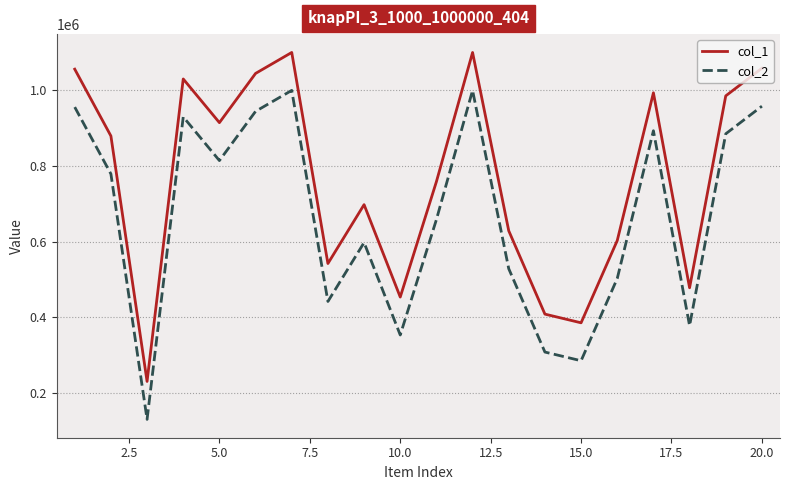

What is the difference between the maximum and minimum values in the col_1 series?

867212